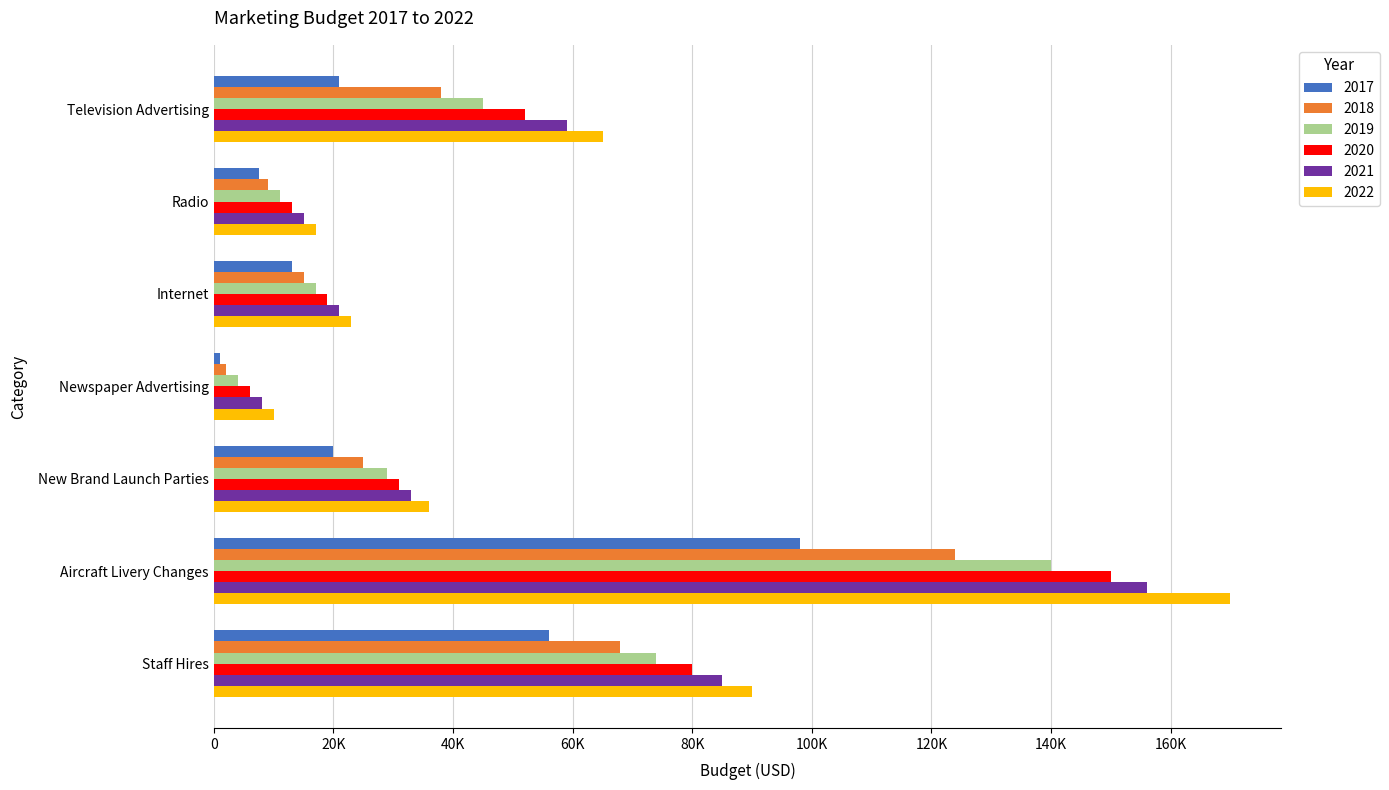

Rank the series by their maximum value, from lowest to highest.

2017, 2018, 2019, 2020, 2021, 2022